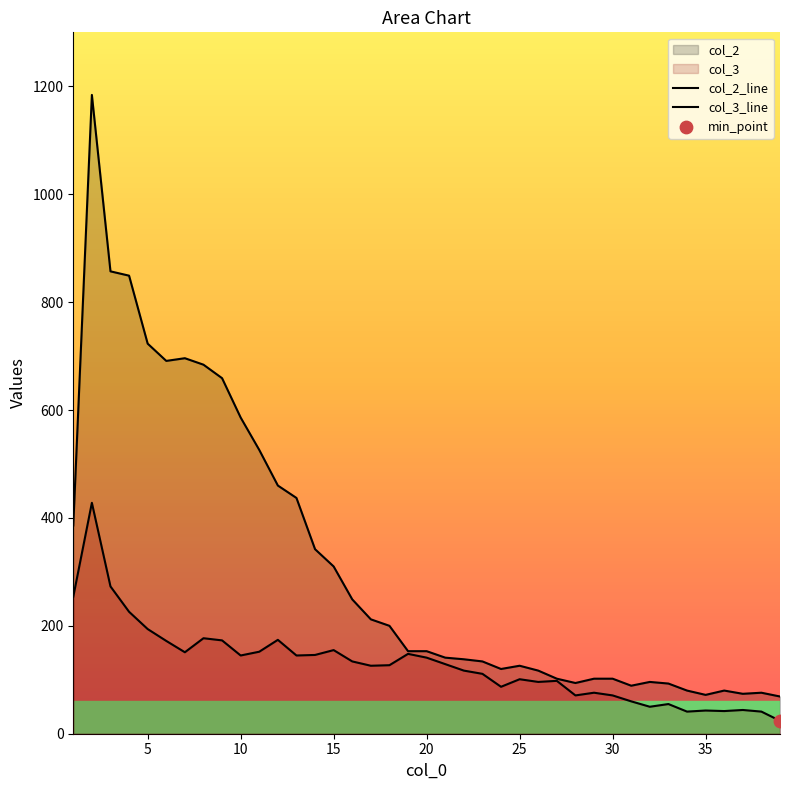

How many lines are shown in the chart?

2